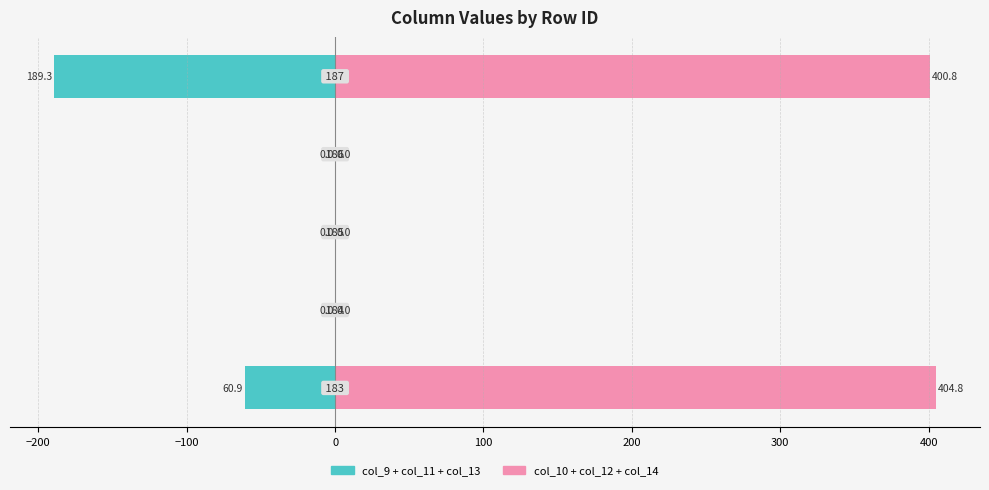

Does the chart contain any negative values?

Yes